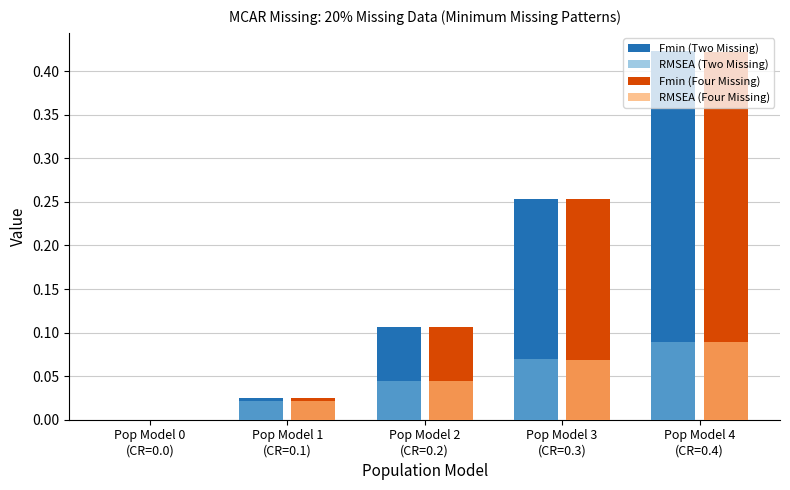

What is the sum of all Fmin (Two Missing) values?

0.8